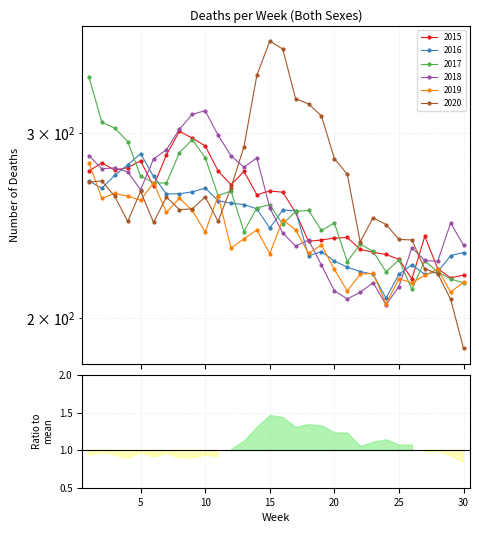

At which label is 2018 closest to 260?

5